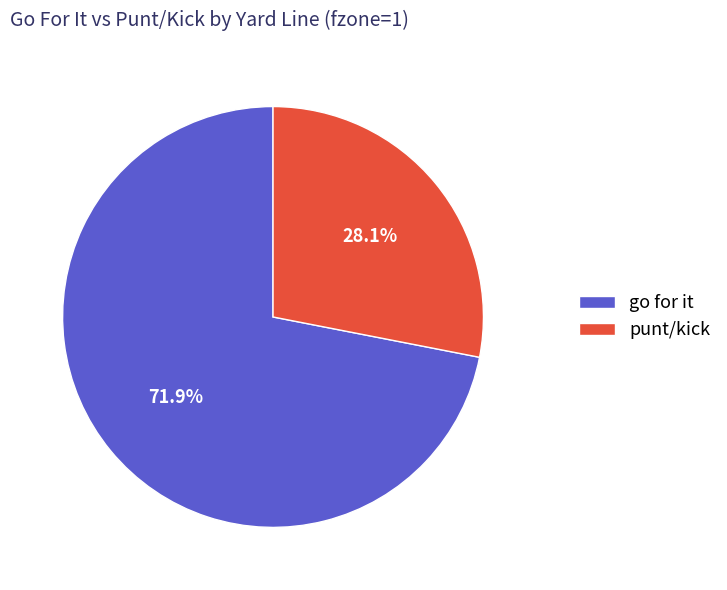

Approximately how many times larger is the value at punt/kick compared to go for it?

0.4